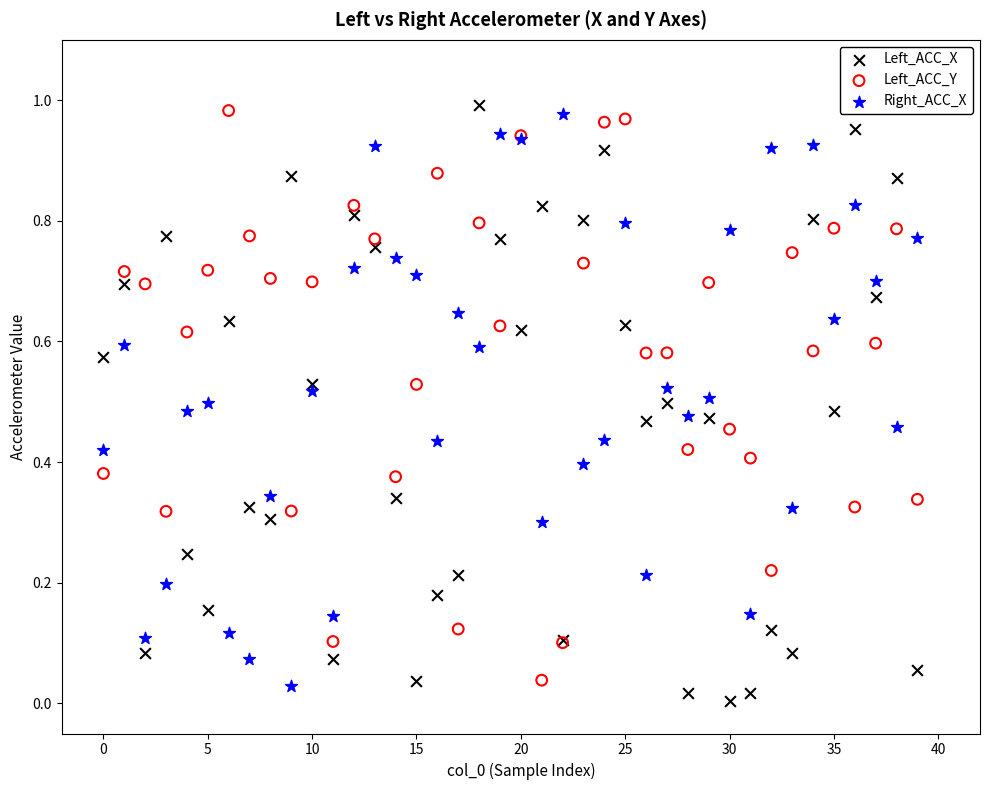

What are all the series names shown in the legend?

Left_ACC_X, Left_ACC_Y, Right_ACC_X